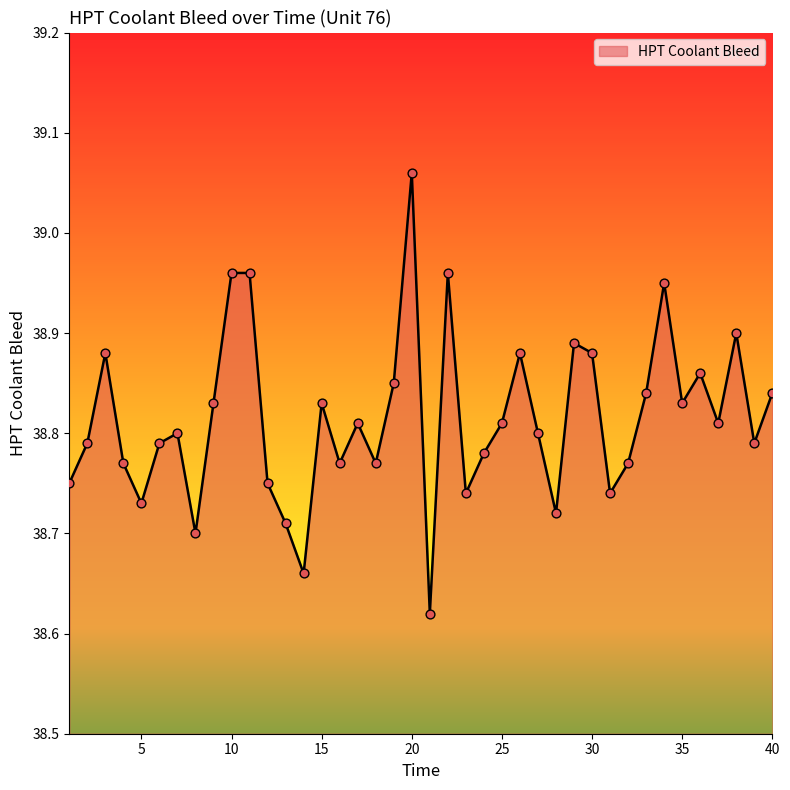

What is the difference between the maximum and minimum values?

0.4